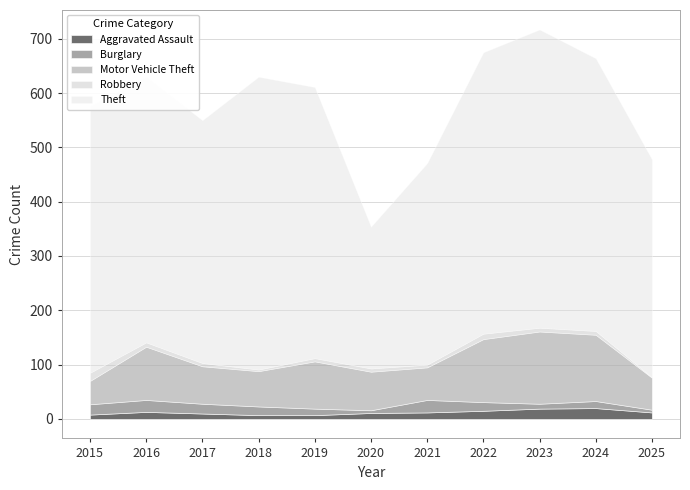

What is the difference between the maximum and minimum values in the Motor Vehicle Theft series?

90